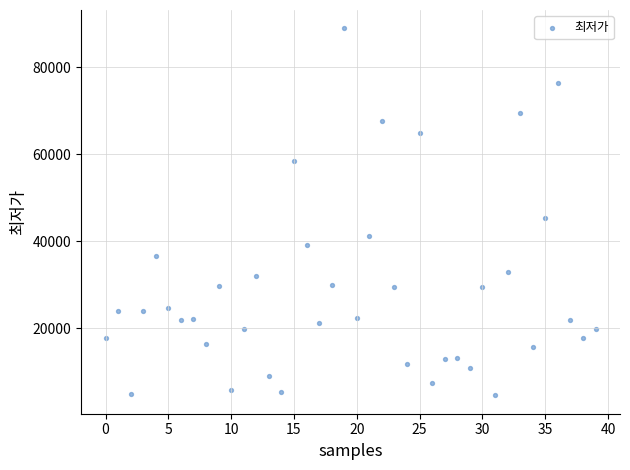

What is the range of Y values (max minus min)?

84400